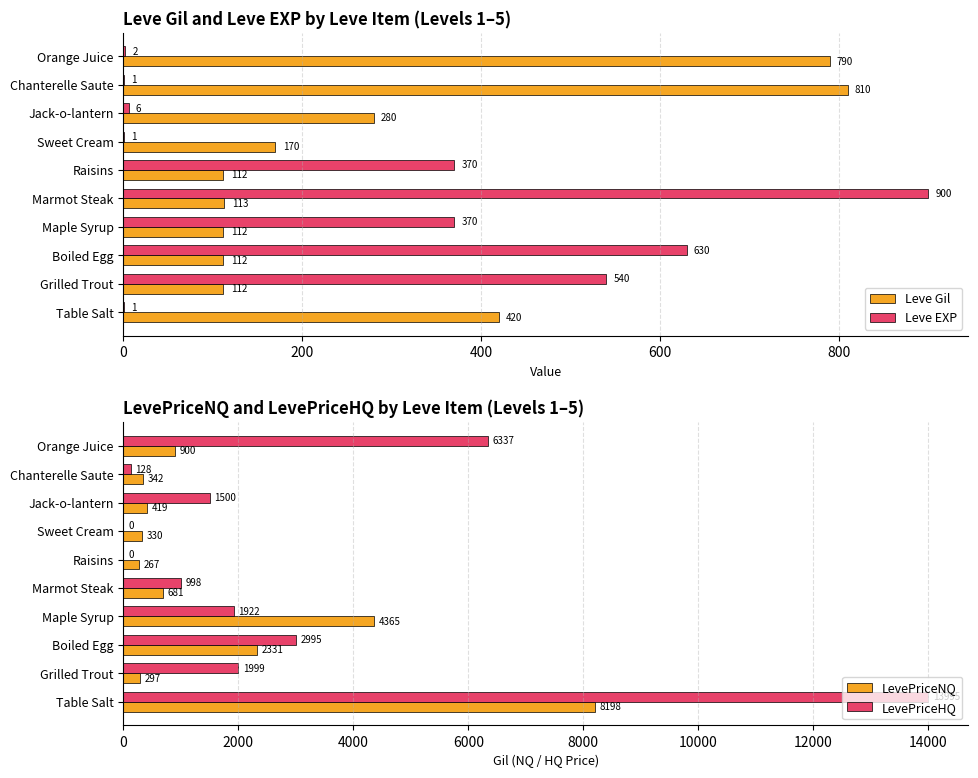

Is it true that Leve Gil equals 56 at Maple Syrup?

False